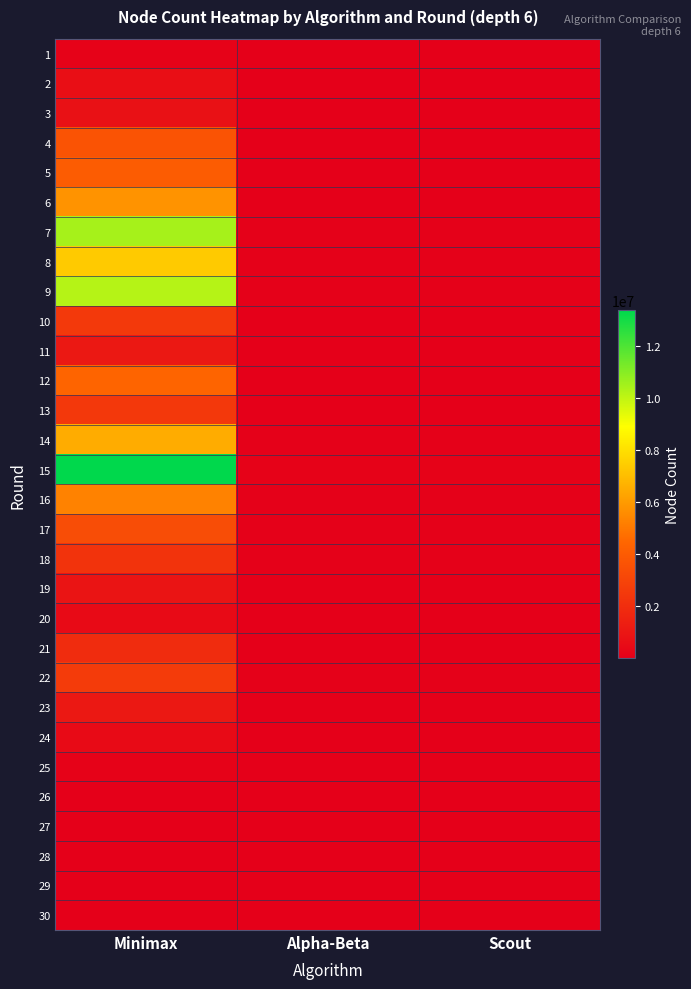

What is the spread (max minus min) of values at Minimax?

13387211